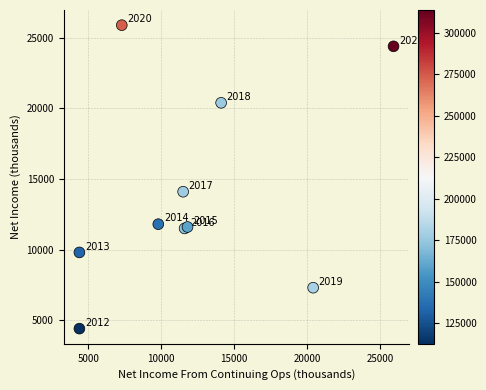

What Y value in the scatter plot is closest to 15150?

14100